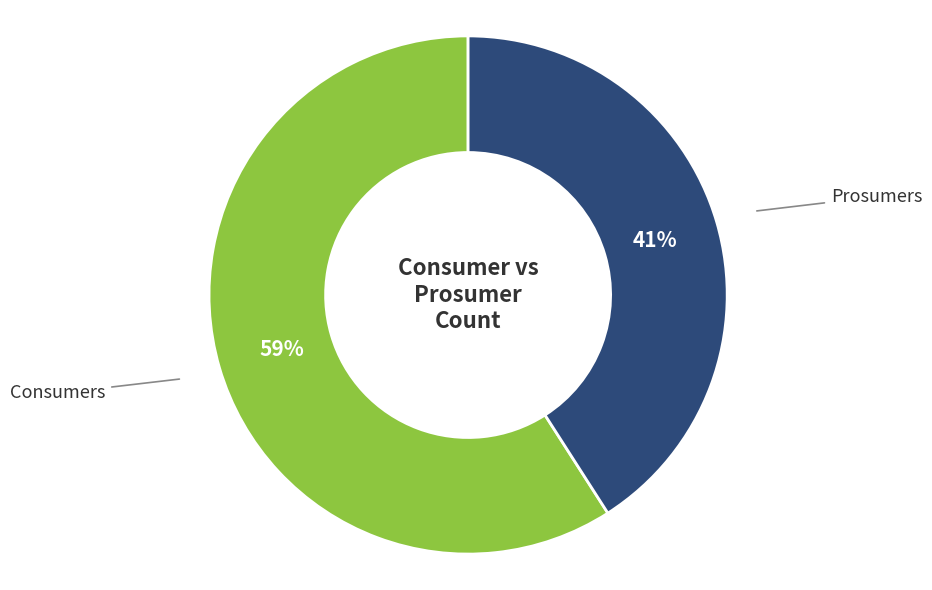

Rank the categories by value from lowest to highest.

Prosumers, Consumers